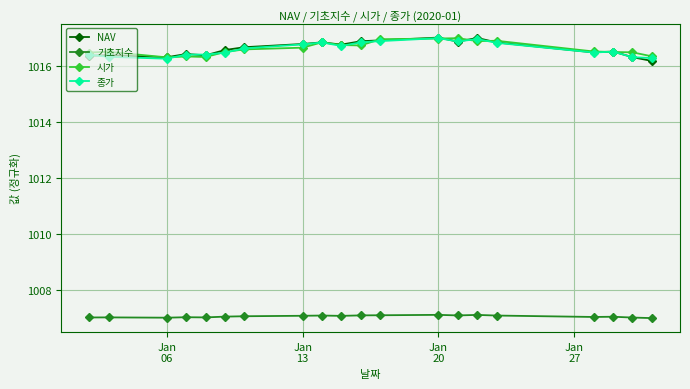

How many categories are shown in the chart?

20